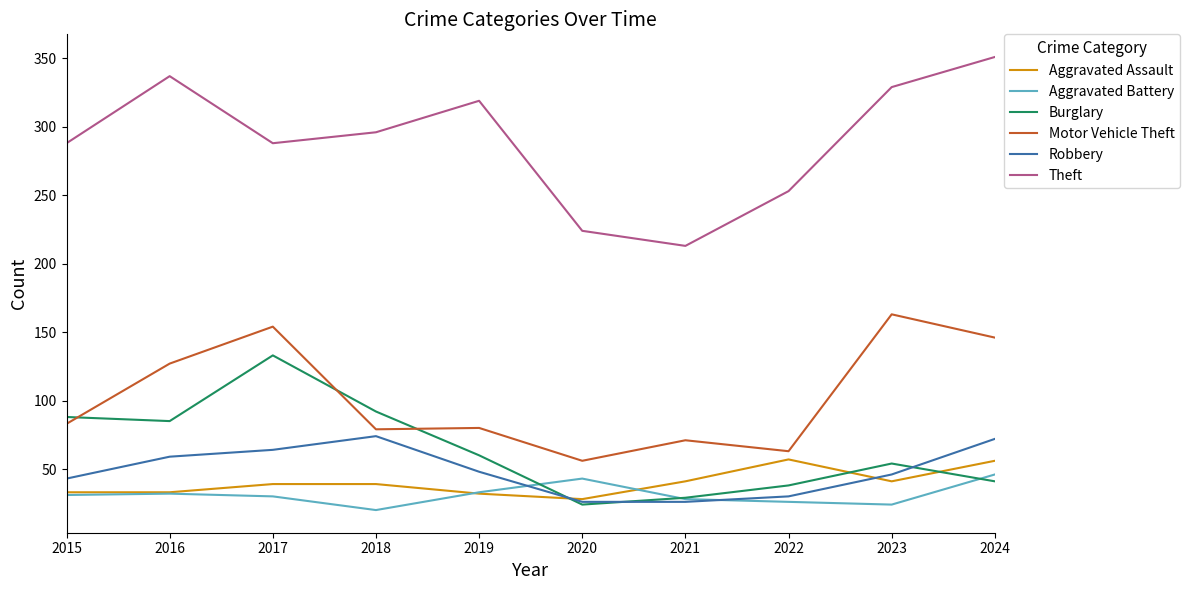

The value of Robbery at 2022 is 30. True or false?

True